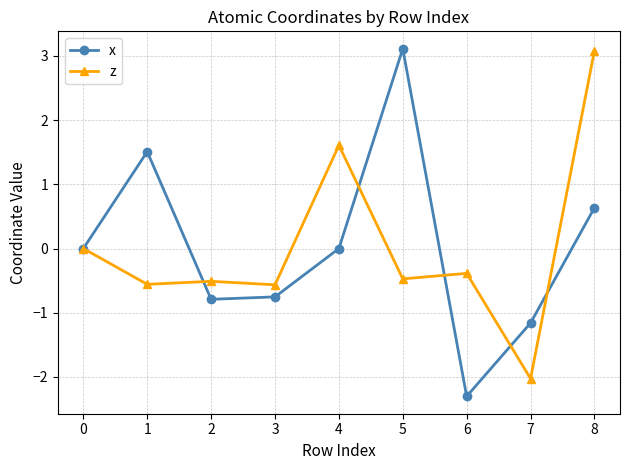

What is the value of the z point at the 3rd from the left?

-0.5